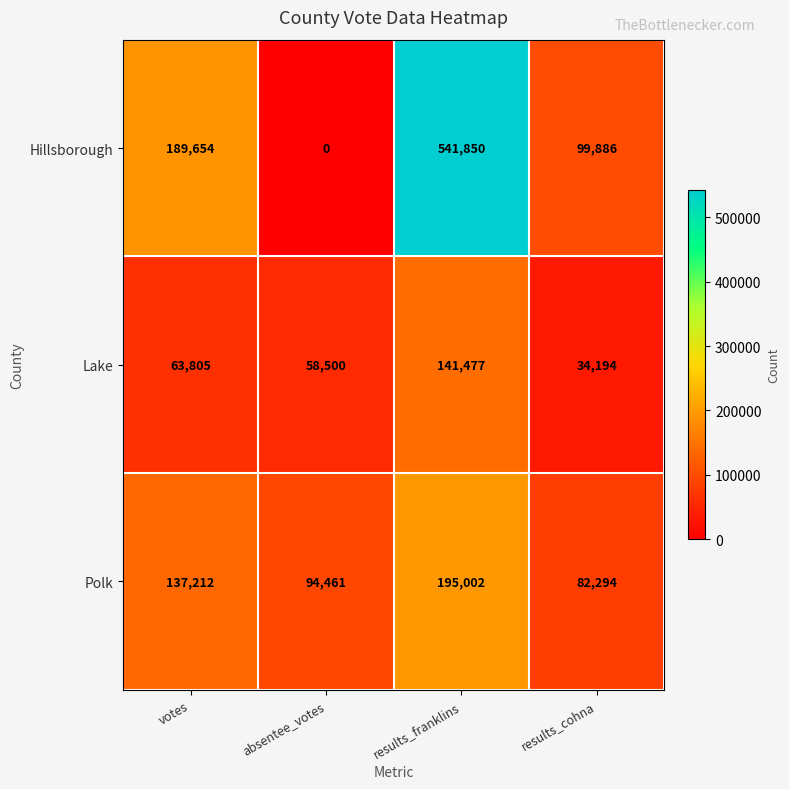

Read the Hillsborough value at votes, to the nearest 10.

189650